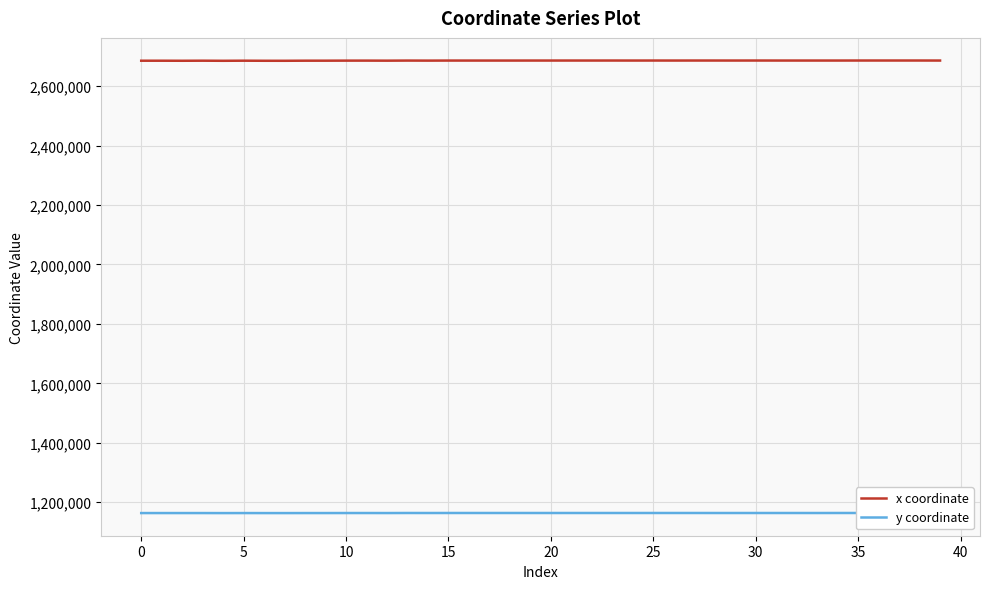

Rank the series by their average value, from lowest to highest.

y coordinate, x coordinate